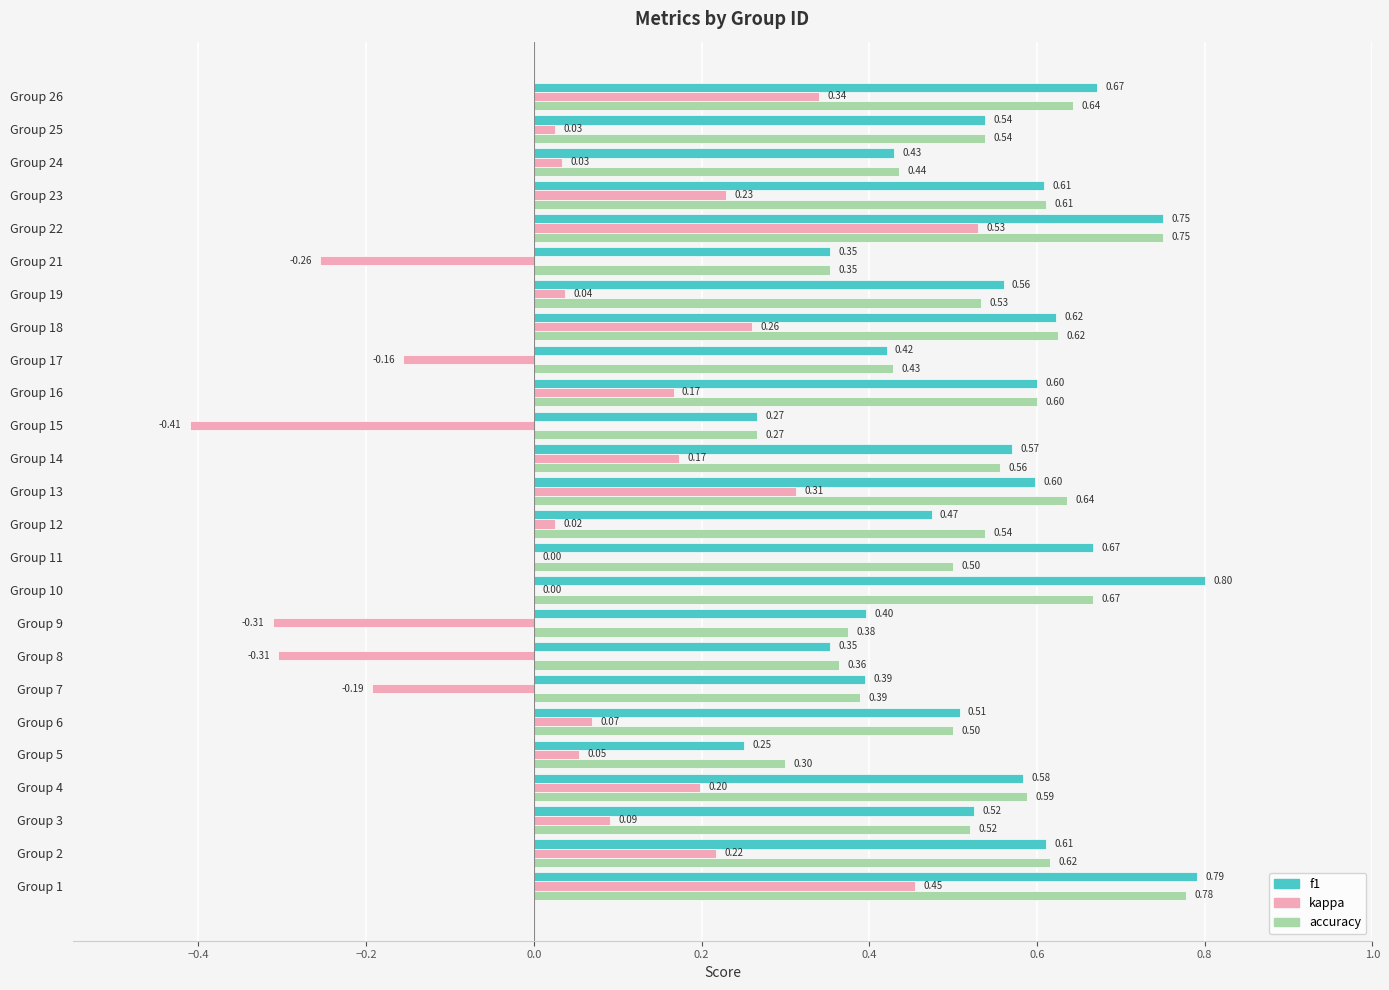

What is the sum of all accuracy values?

13.1